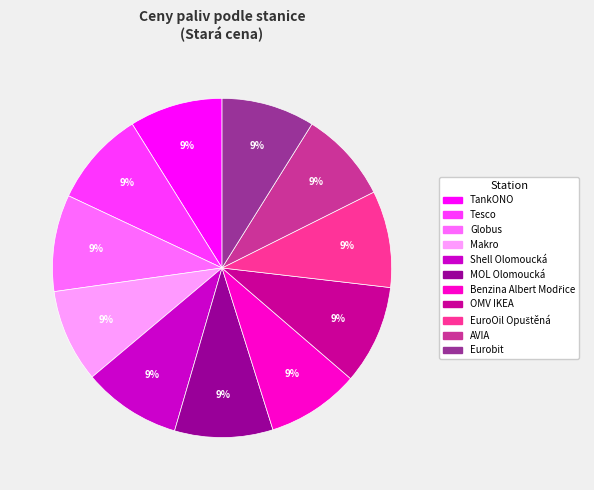

The Eurobit slice represents 9% of the pie. True or false?

True